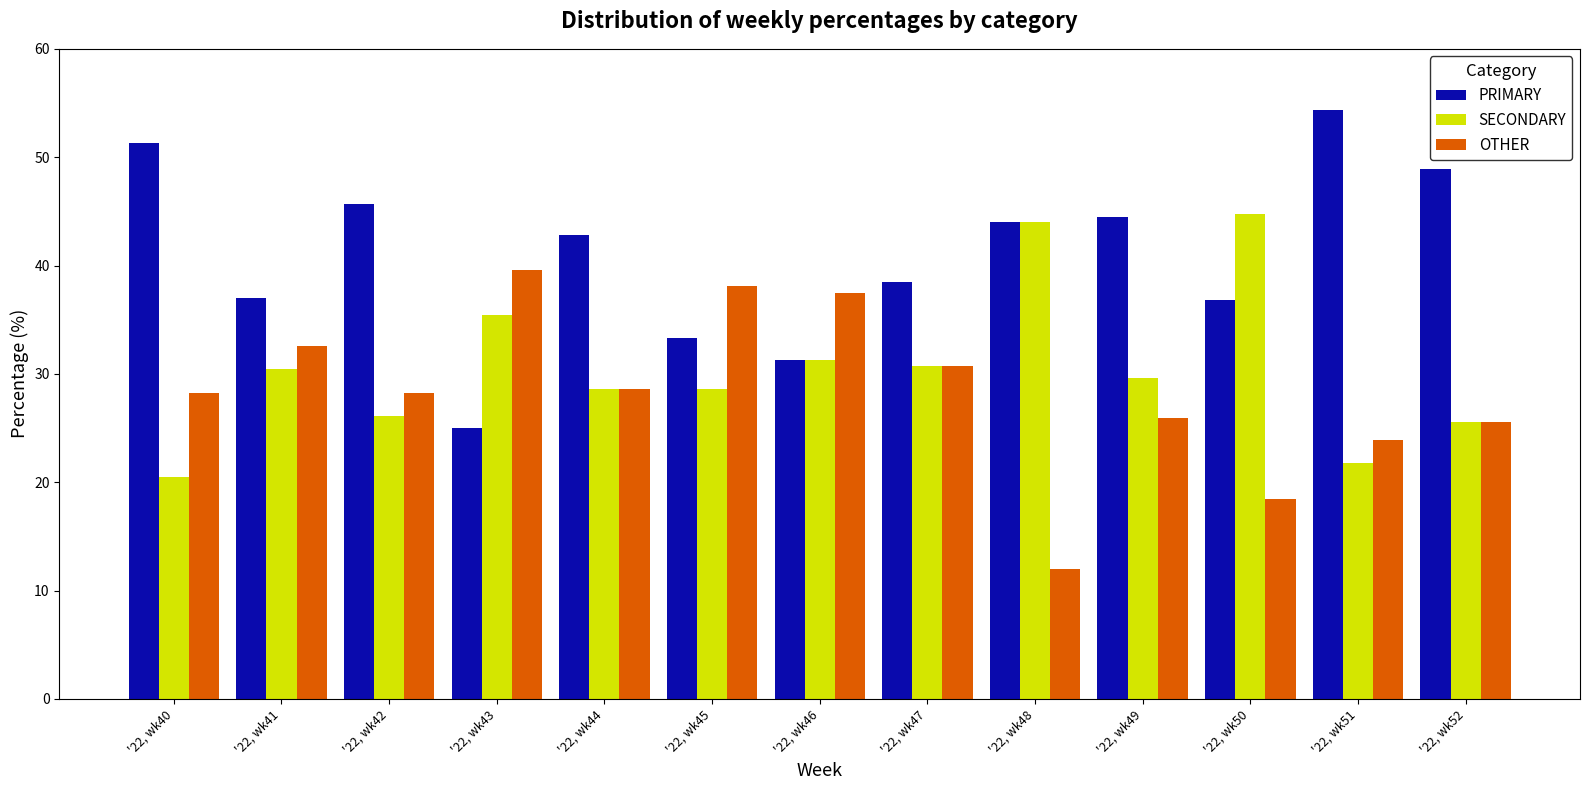

Does the chart contain any negative values?

No